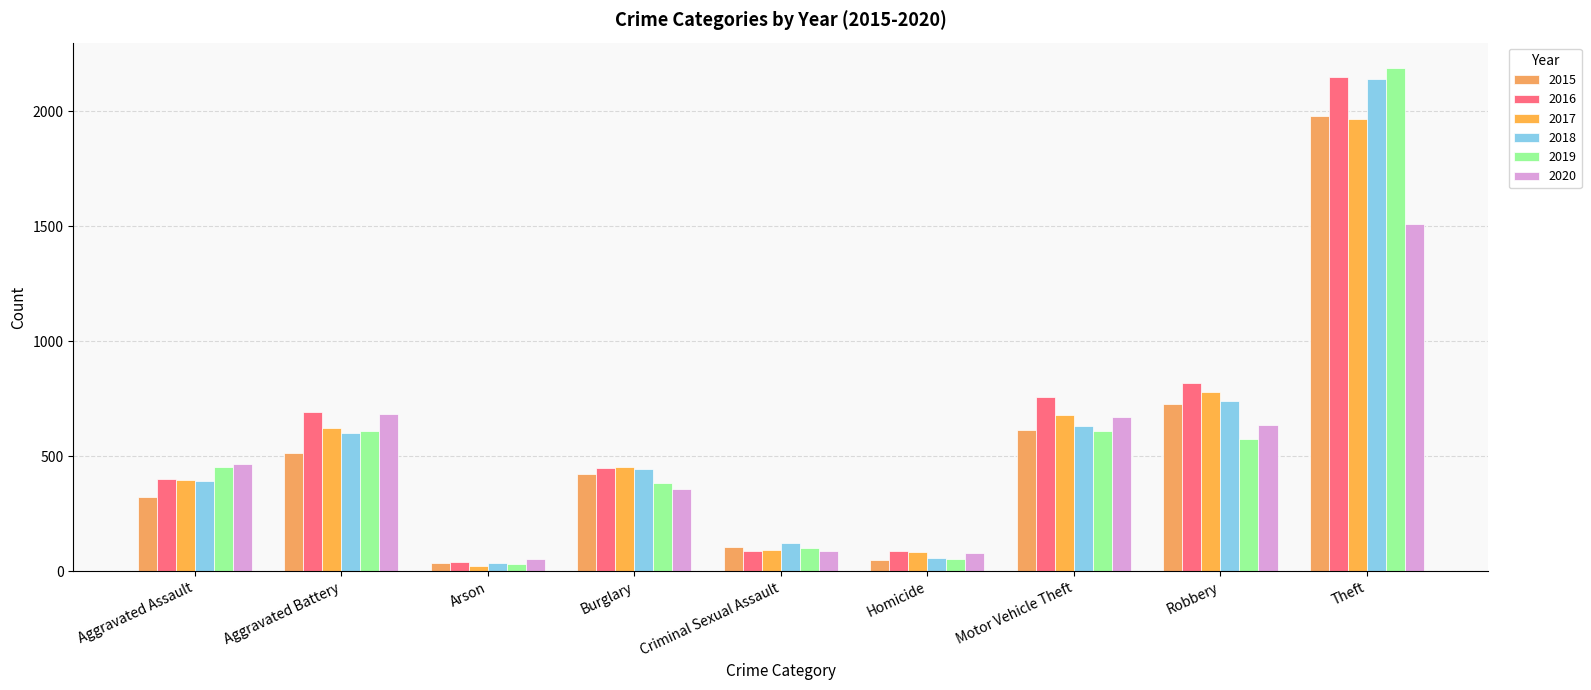

At how many categories does at least one series exceed 2024?

1